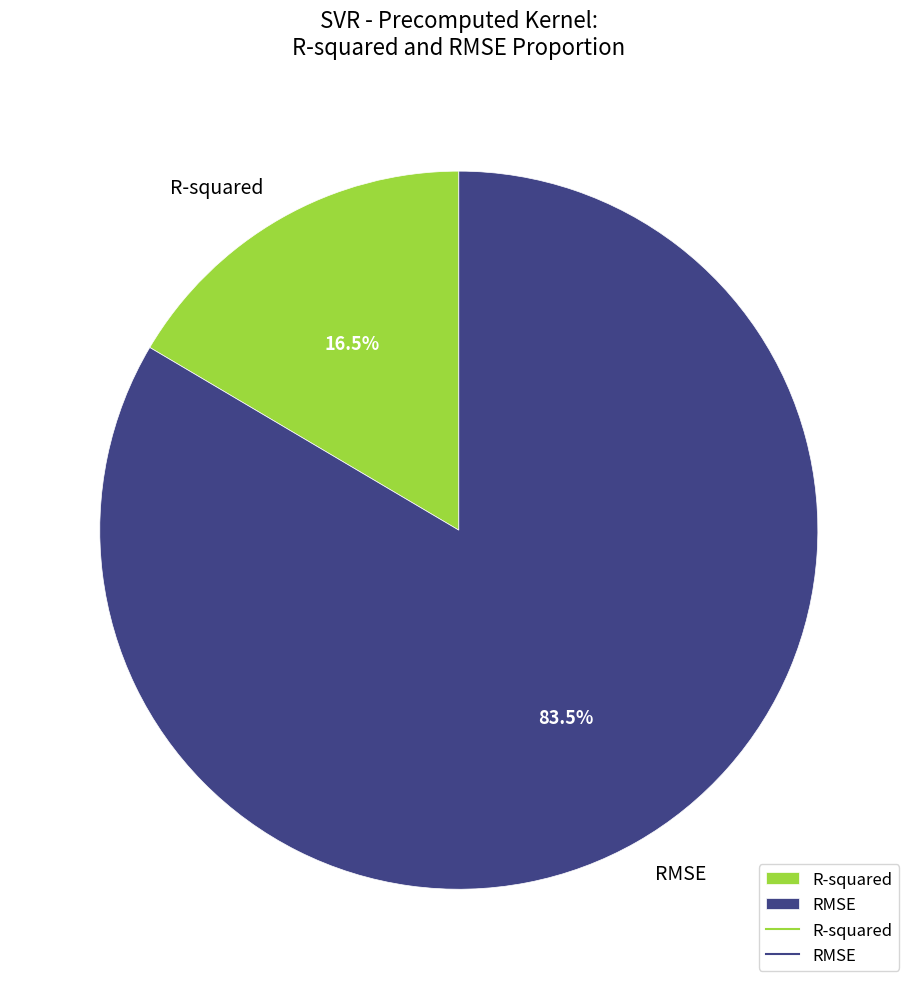

Do R-squared and RMSE together represent more than half of the pie?

Yes